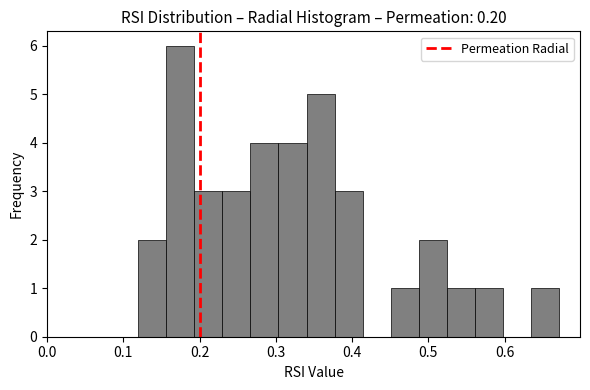

Around what value on the x-axis is the tallest bar? Give the approximate position of its centre, as read against the axis.

0.17